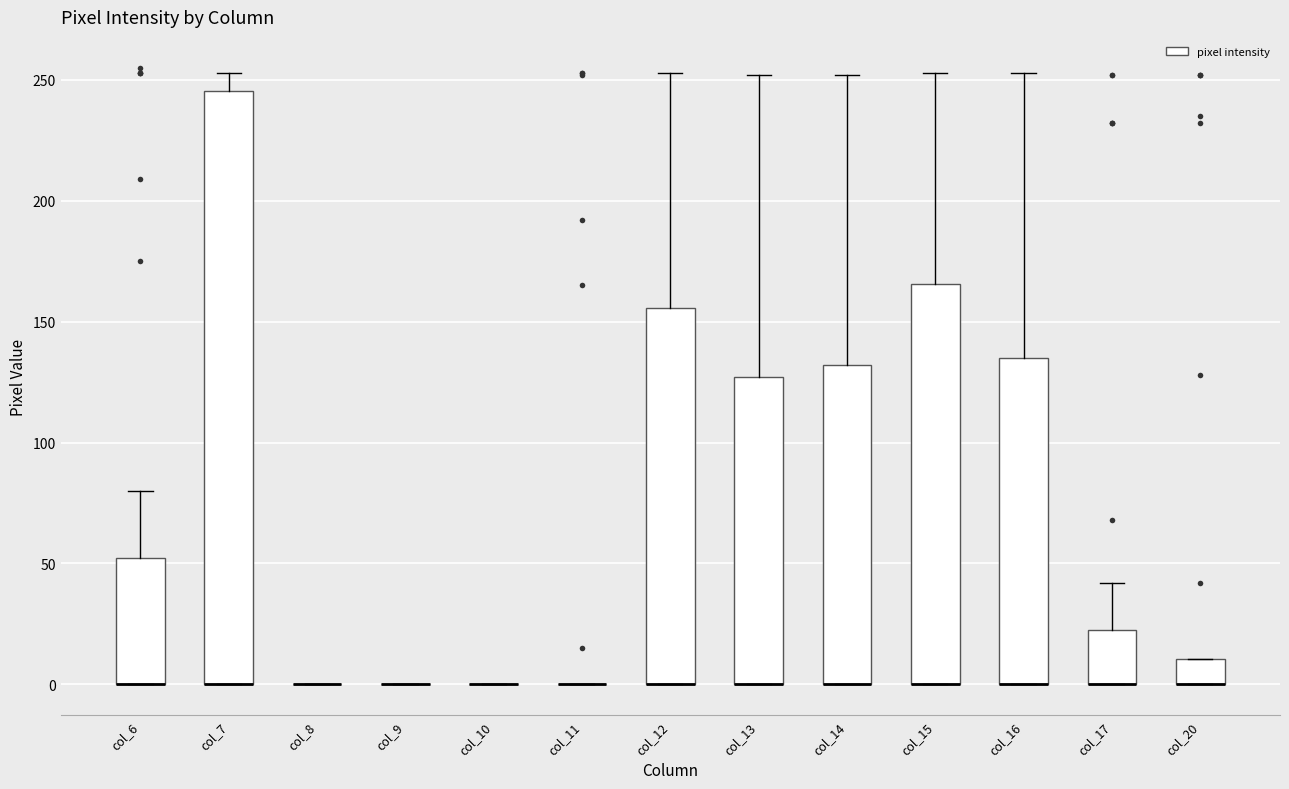

Reading left to right, read every box against the y-axis: the position of its median line, the range the box covers, and the ends of its whiskers. The values are not printed on the chart, so give them approximately, as read against the axis.

col_6: median 0 (drawn on the box's lower edge), box 0 to 50, whiskers 0 to 80
col_7: median 0 (drawn on the box's lower edge), box 0 to 245, whiskers 0 to 255
col_8: box collapsed to a line at 0, whiskers 0 to 0
col_9: box collapsed to a line at 0, whiskers 0 to 0
col_10: box collapsed to a line at 0, whiskers 0 to 0
col_11: box collapsed to a line at 0, whiskers 0 to 0
col_12: median 0 (drawn on the box's lower edge), box 0 to 155, whiskers 0 to 255
col_13: median 0 (drawn on the box's lower edge), box 0 to 125, whiskers 0 to 250
col_14: median 0 (drawn on the box's lower edge), box 0 to 130, whiskers 0 to 250
col_15: median 0 (drawn on the box's lower edge), box 0 to 165, whiskers 0 to 255
col_16: median 0 (drawn on the box's lower edge), box 0 to 135, whiskers 0 to 255
col_17: median 0 (drawn on the box's lower edge), box 0 to 25, whiskers 0 to 40
col_20: median 0 (drawn on the box's lower edge), box 0 to 10, whiskers 0 to 10